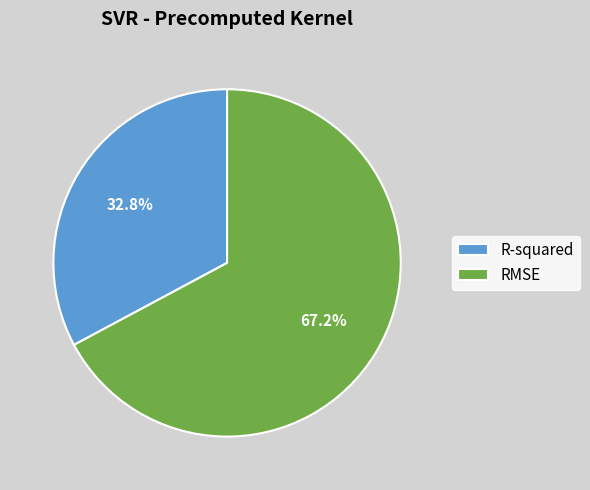

How many slices are in this pie chart?

2